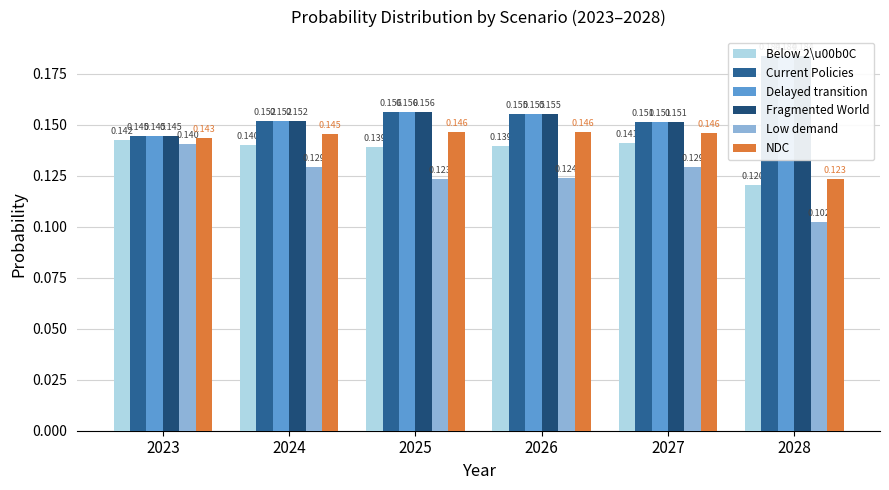

Reading left to right, list all the values displayed in this chart.

Below 2\u00b0C: 2023=0.1	2024=0.1	2025=0.1	2026=0.1	2027=0.1	2028=0.1
Current Policies: 2023=0.1	2024=0.2	2025=0.2	2026=0.2	2027=0.2	2028=0.2
Delayed transition: 2023=0.1	2024=0.2	2025=0.2	2026=0.2	2027=0.2	2028=0.2
Fragmented World: 2023=0.1	2024=0.2	2025=0.2	2026=0.2	2027=0.2	2028=0.2
Low demand: 2023=0.1	2024=0.1	2025=0.1	2026=0.1	2027=0.1	2028=0.1
NDC: 2023=0.1	2024=0.1	2025=0.1	2026=0.1	2027=0.1	2028=0.1